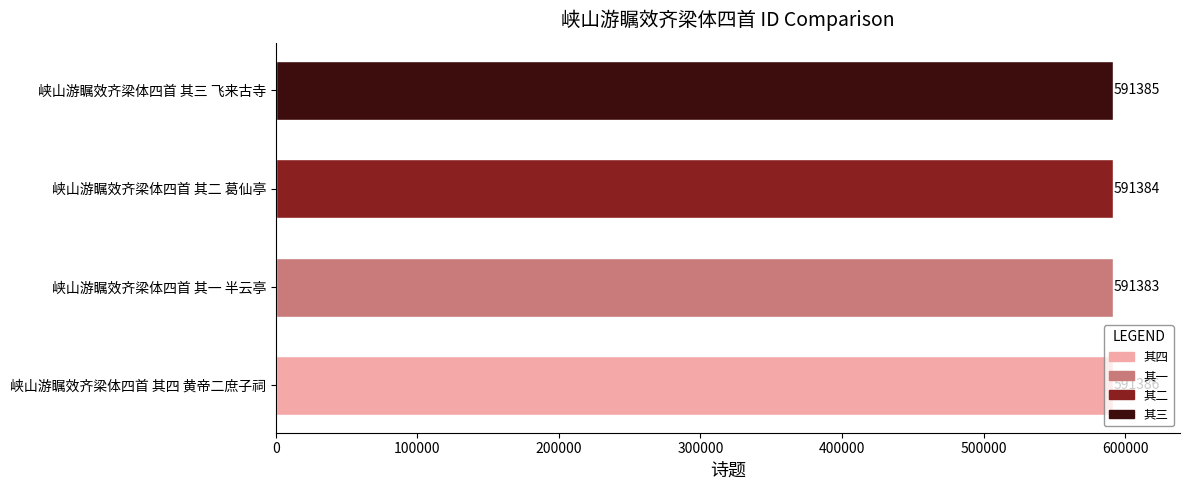

What is the maximum value shown in the chart?

591386